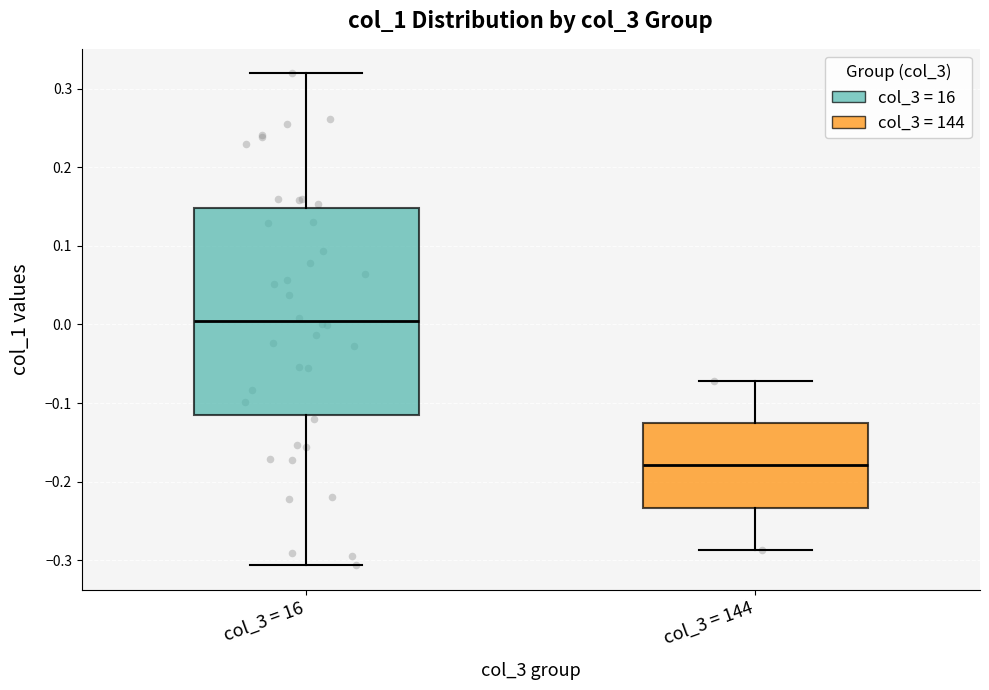

Reading left to right, read every box against the y-axis: the position of its median line, the range the box covers, and the ends of its whiskers. The values are not printed on the chart, so give them approximately, as read against the axis.

col_3 = 16: median 0.00, box -0.12 to 0.15, whiskers -0.31 to 0.32
col_3 = 144: median -0.18, box -0.23 to -0.13, whiskers -0.29 to -0.07